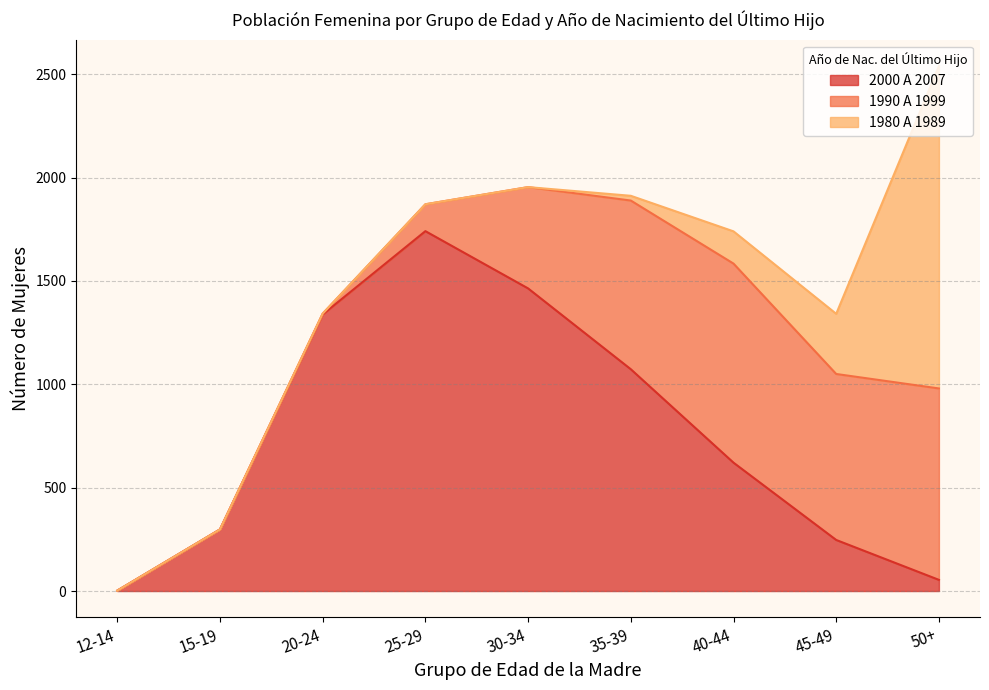

List the series in order of their peak value, lowest first.

1990 A 1999, 1980 A 1989, 2000 A 2007